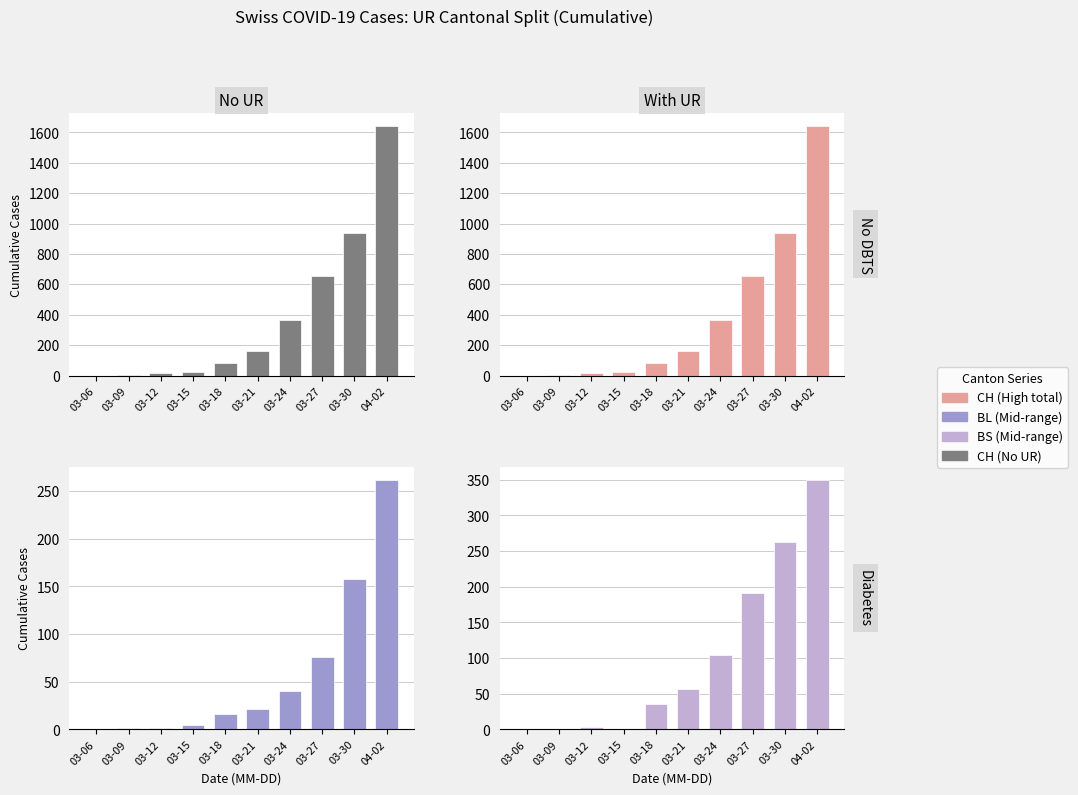

What is the difference between the highest and lowest values at 03-12?

15